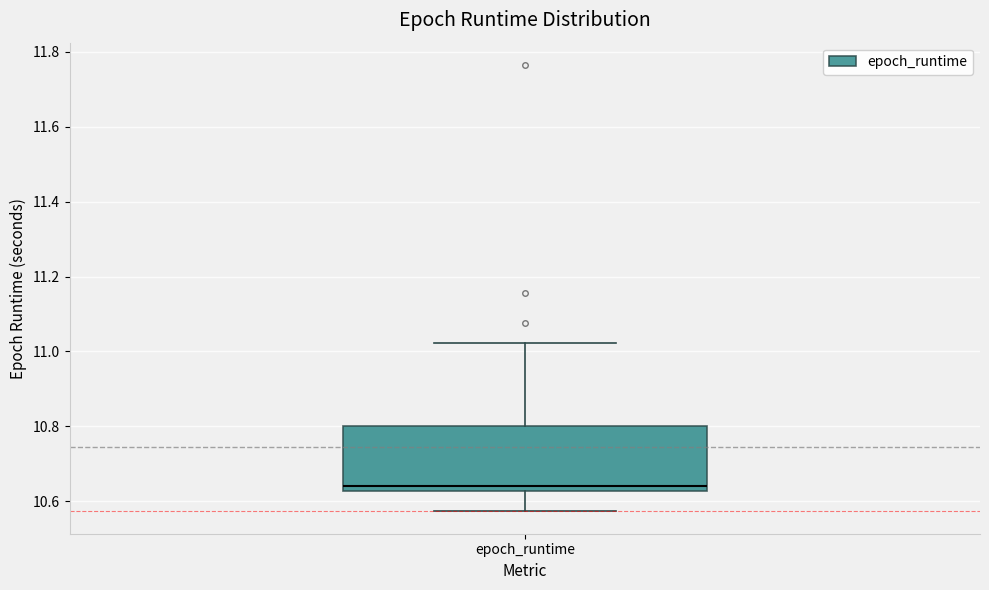

Where does the median line of the box for epoch_runtime sit on the y-axis? The values are not printed on the chart, so give them approximately, as read against the axis.

10.64